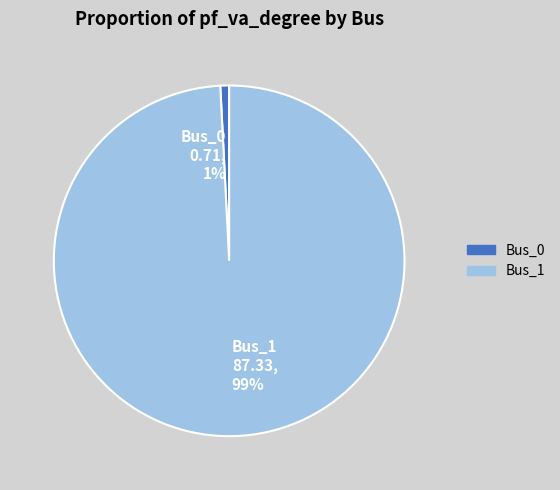

What is the smallest slice in the pie chart?

Bus_0